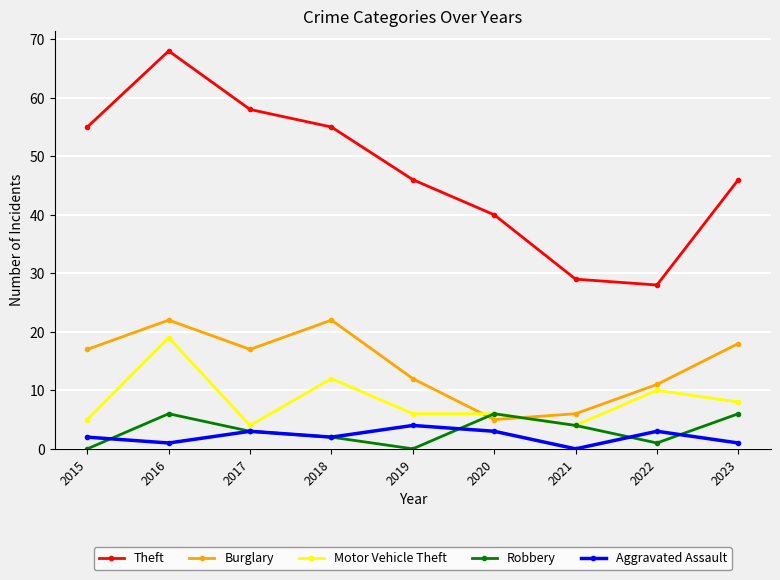

Is it true that Theft equals 55 at 2015?

True